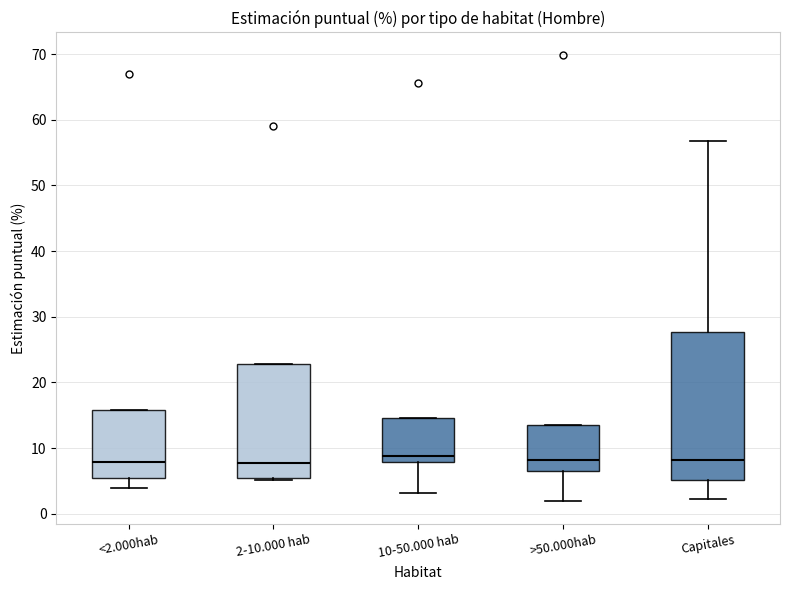

Comparing the boxes themselves (not the whiskers), which one is the tallest?

Capitales